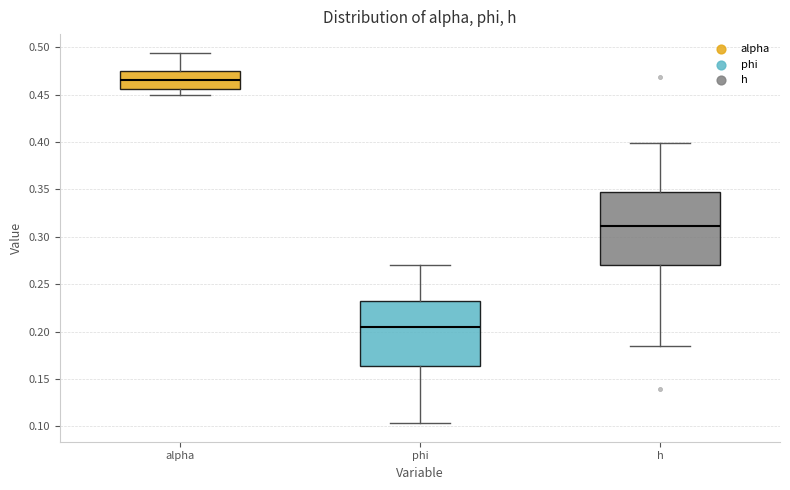

Reading left to right, transcribe this box plot: for each box, give where its median line is, the range the box spans, and where its two whiskers end, as read against the y-axis. The values are not printed on the chart, so give them approximately, as read against the axis.

alpha: median 0.465, box 0.455 to 0.475, whiskers 0.450 to 0.495
phi: median 0.205, box 0.165 to 0.230, whiskers 0.105 to 0.270
h: median 0.310, box 0.270 to 0.345, whiskers 0.185 to 0.400